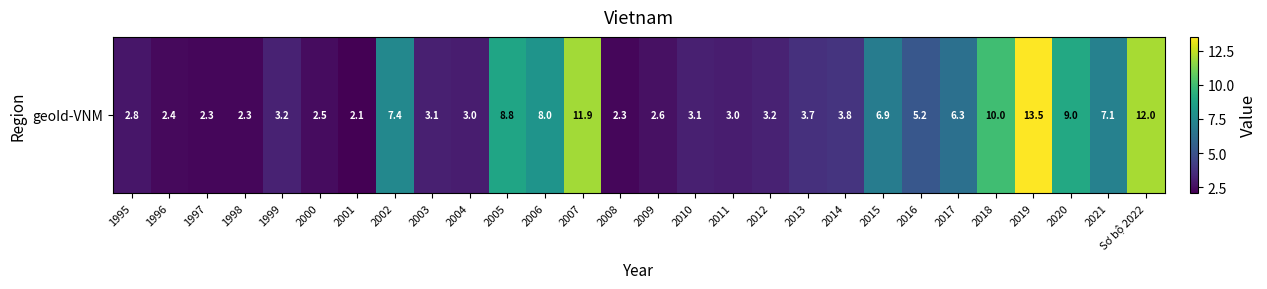

How many data points does each series have?

28